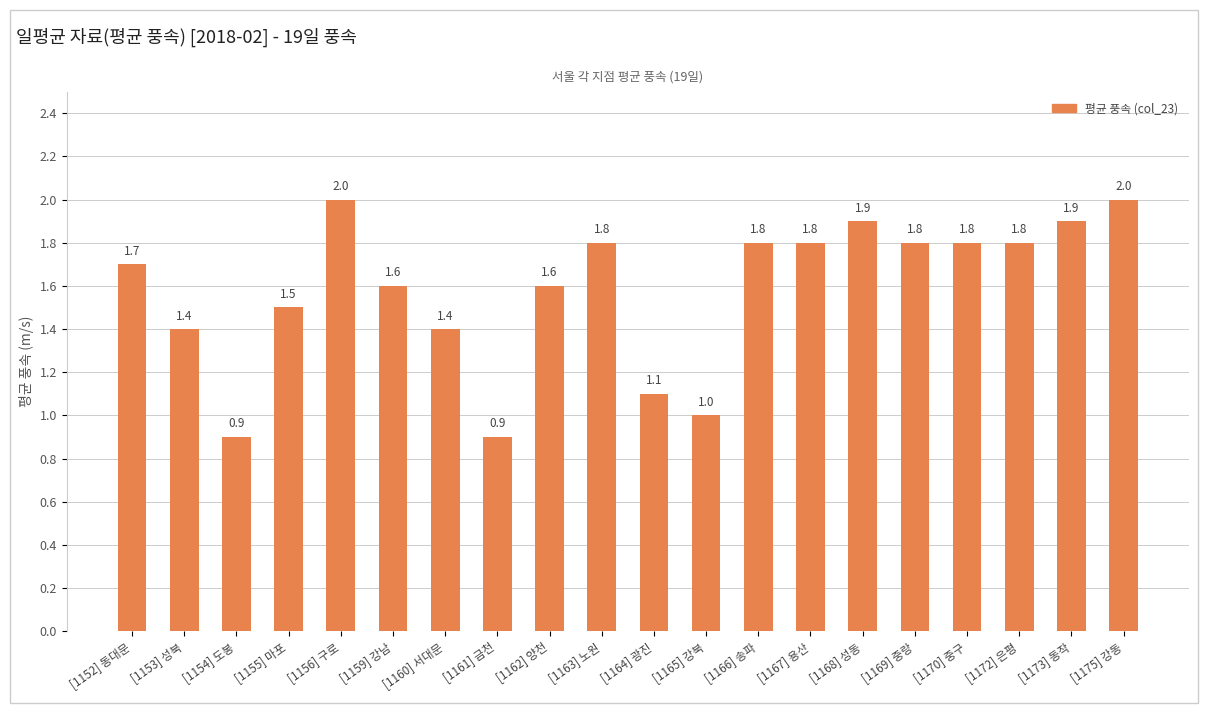

Does the chart contain any negative values?

No